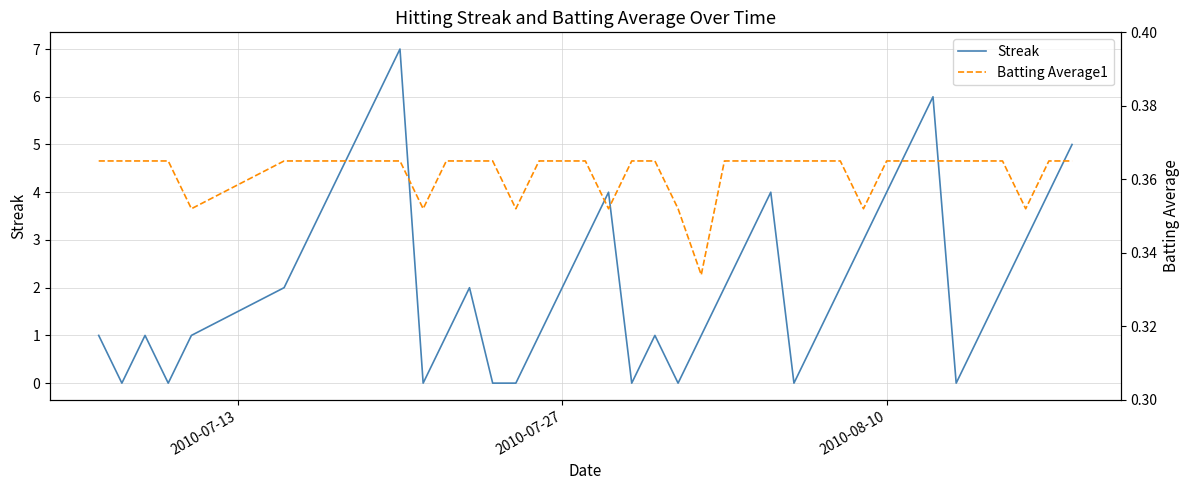

What is the value of the Batting Average1 point at the 16th from the left?

0.4